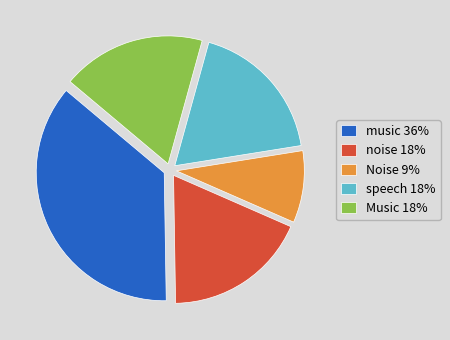

Combined, do music 36% and Noise 9% account for over 50%?

No